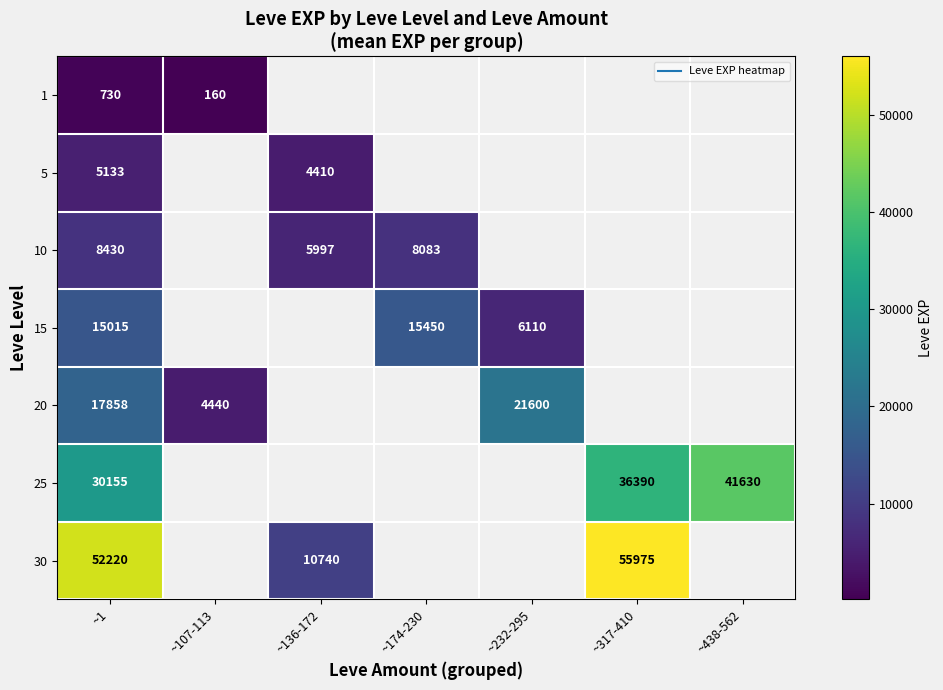

How many series are shown in this chart?

7